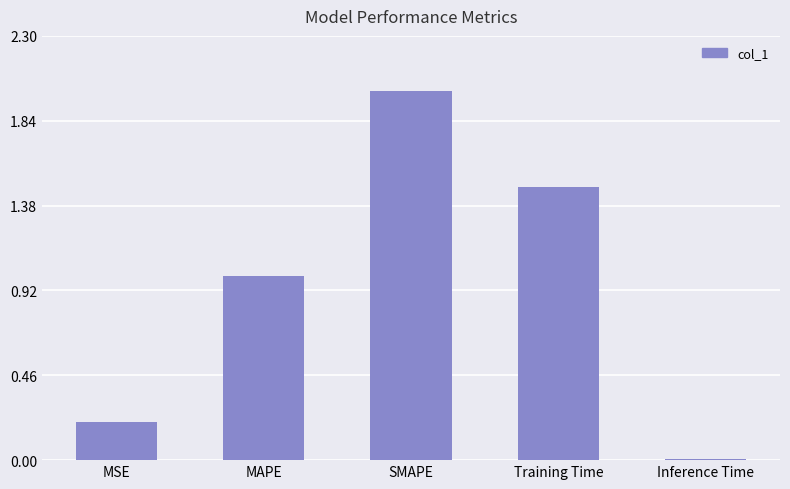

True or false: the data shows 1.4 at MAPE.

False